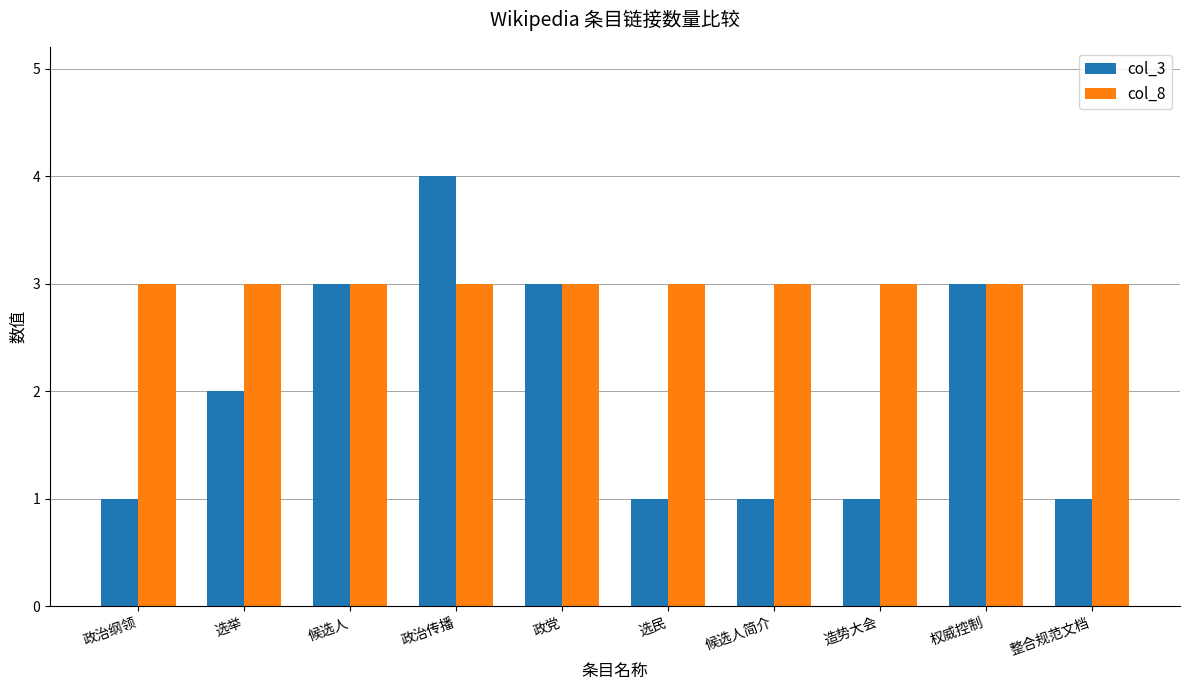

List the series in order of their overall mean, lowest first.

col_3, col_8